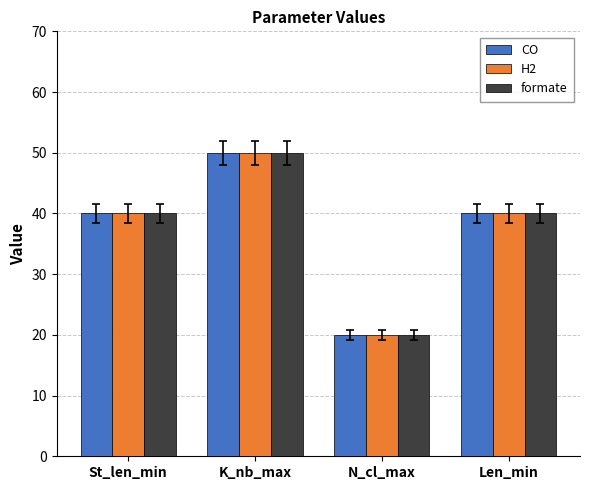

True or false: CO has a value of 54 at St_len_min.

False